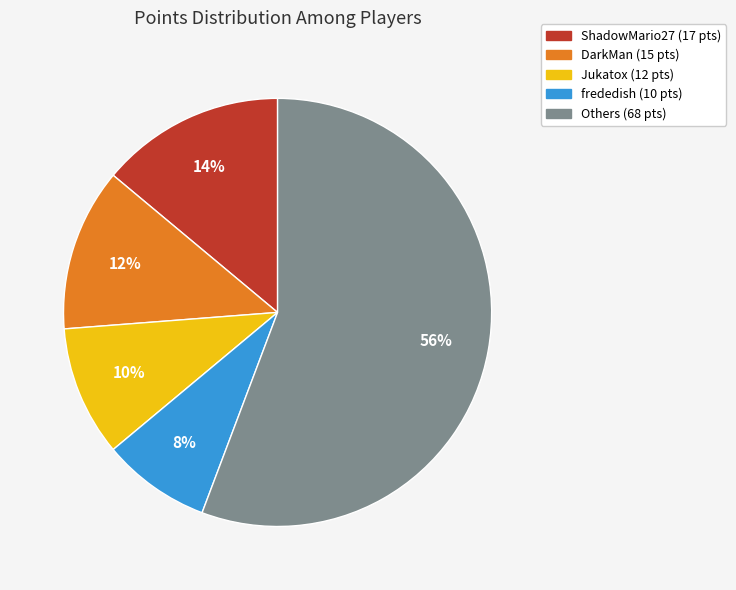

Does any single category account for the majority?

Yes